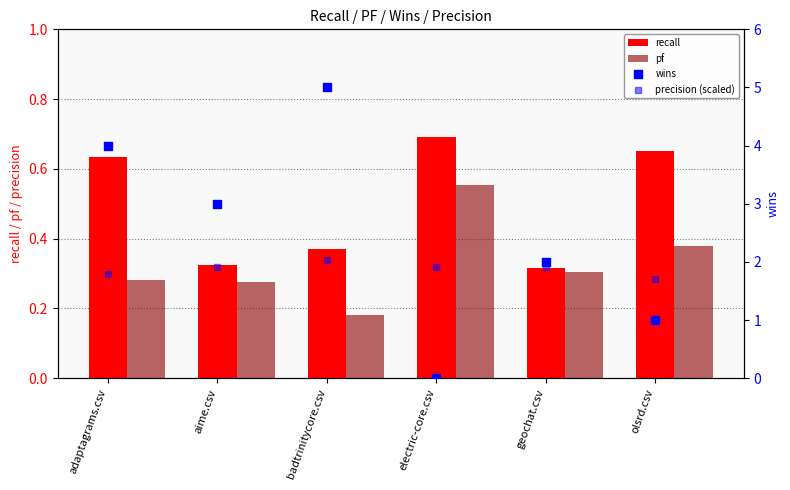

At how many categories does at least one series exceed 2?

3